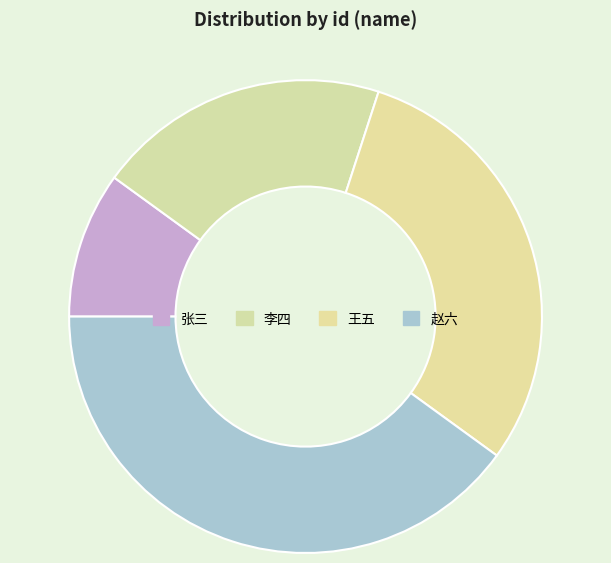

Count the number of slices in the pie.

4